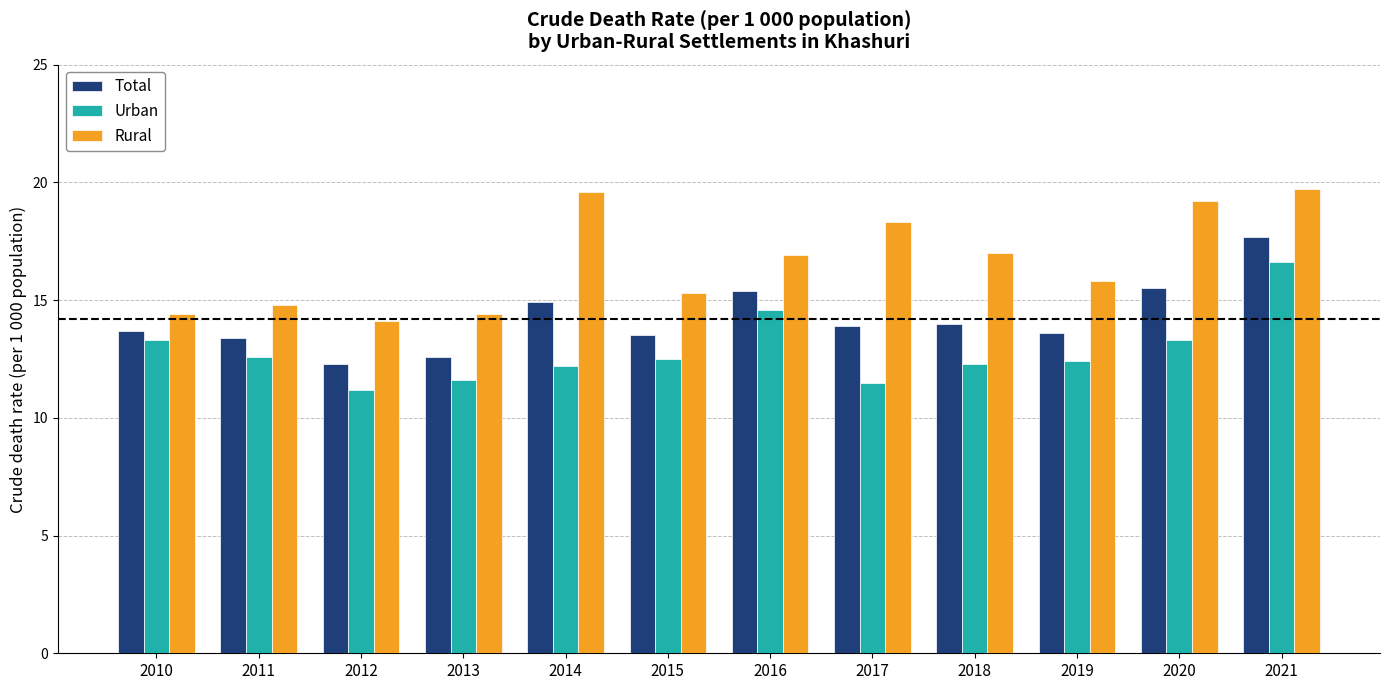

Which series has the widest spread of values?

Rural